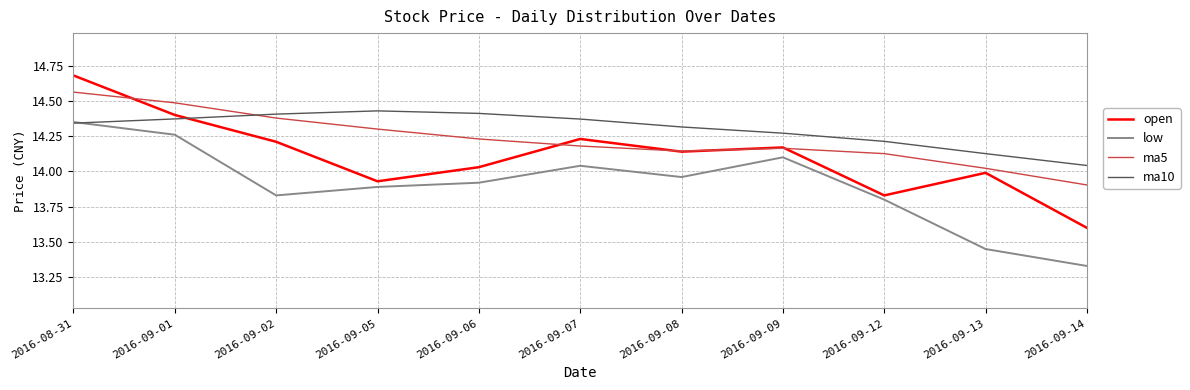

What is the sum of the ma10 values at 2016-09-06 and 2016-09-07?

28.8